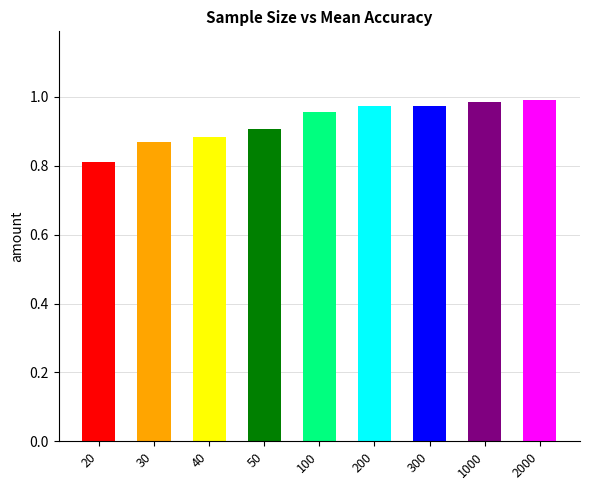

What is the difference between the maximum and minimum values?

0.2